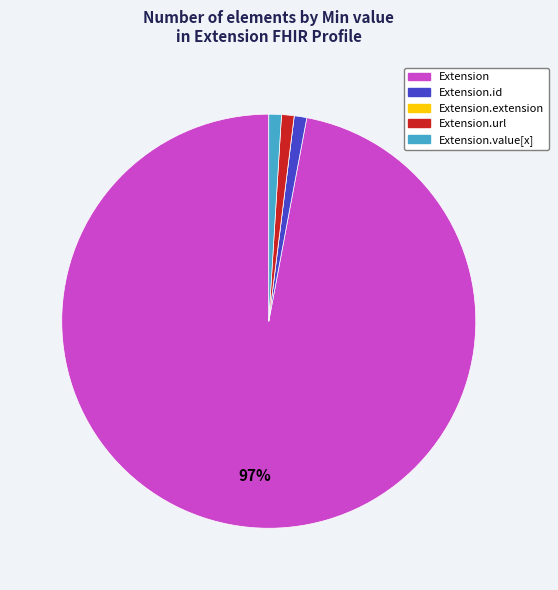

Is there a majority slice in this chart?

Yes